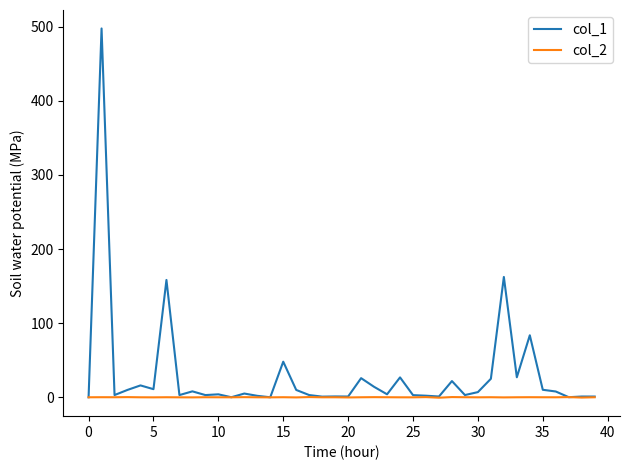

What is the difference between the maximum and minimum values in the col_1 series?

497.8